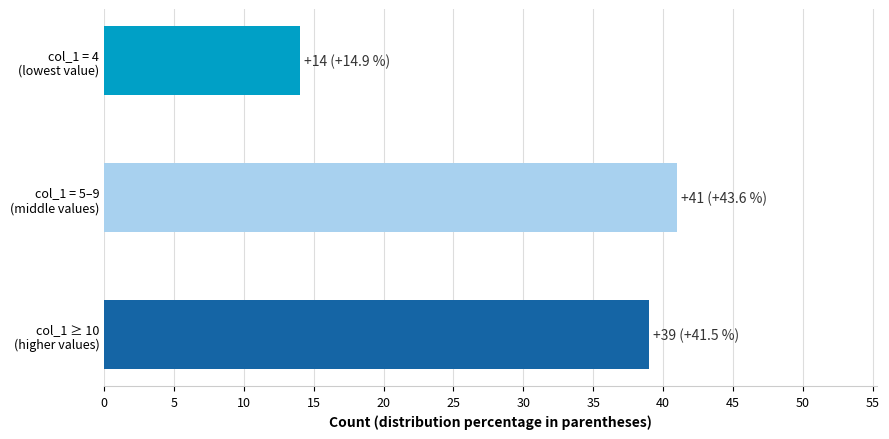

What is the average value?

31